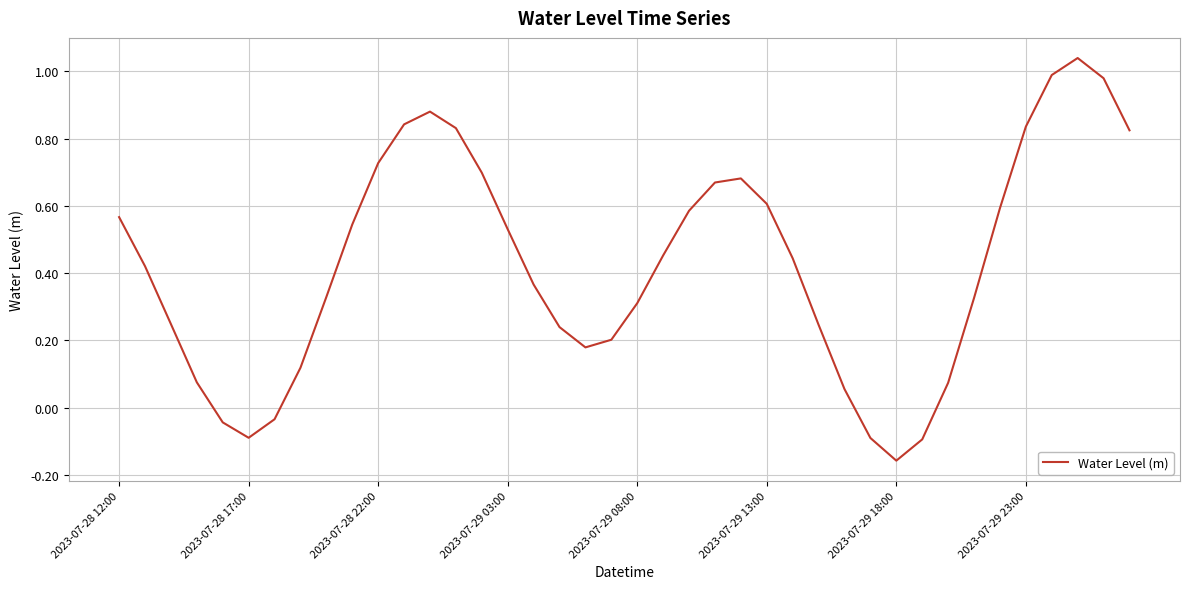

What is the difference between the maximum and minimum values?

1.2